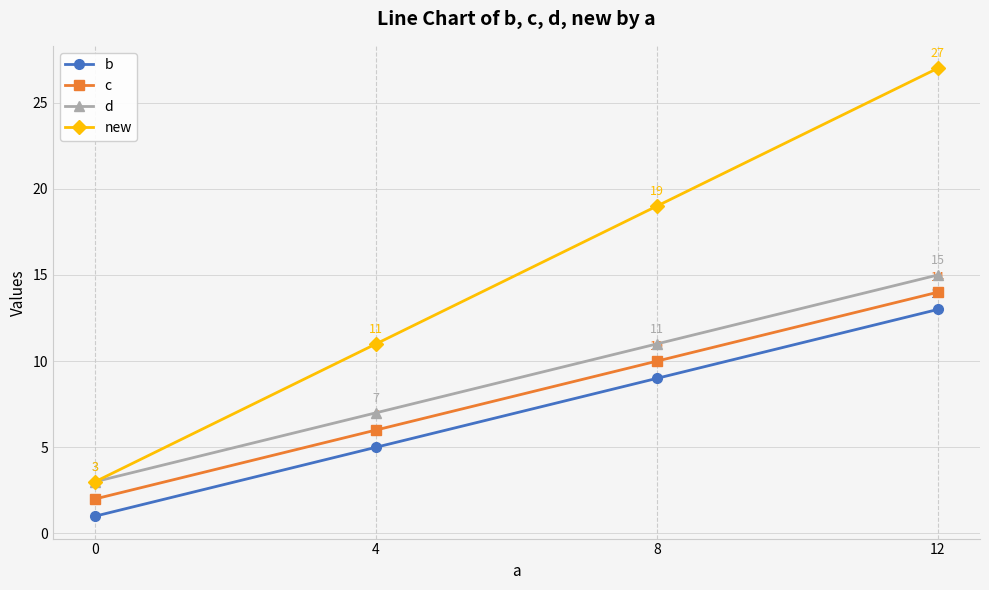

What is the value of the d point at the 3rd from the left?

11